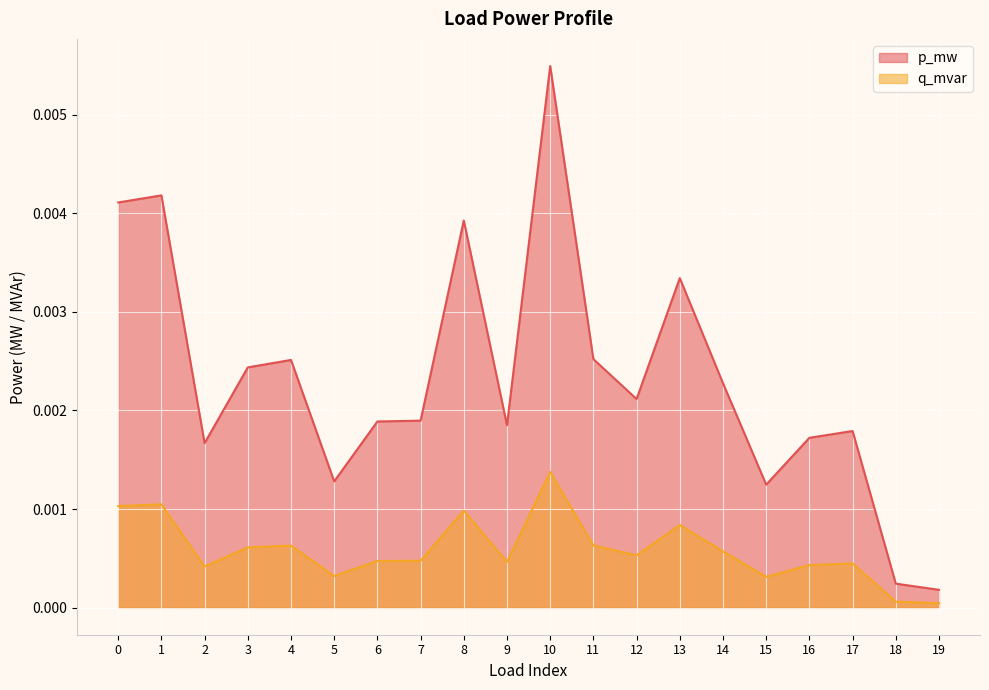

How many interior local valleys does the q_mvar series have?

5